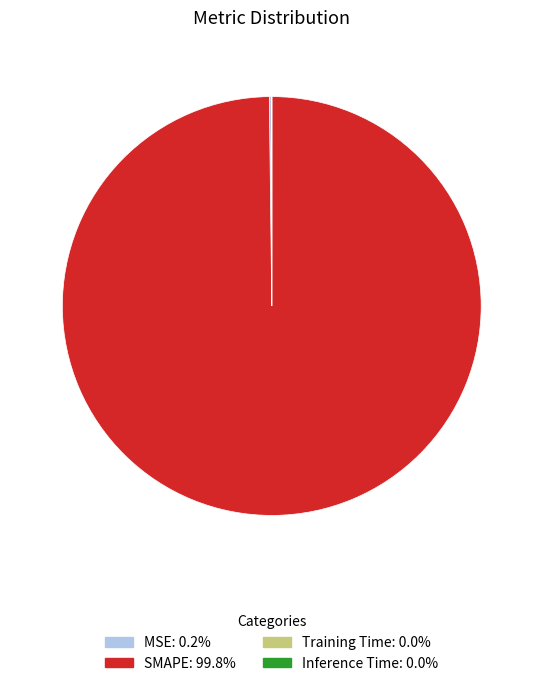

What is the largest slice in the pie chart?

SMAPE